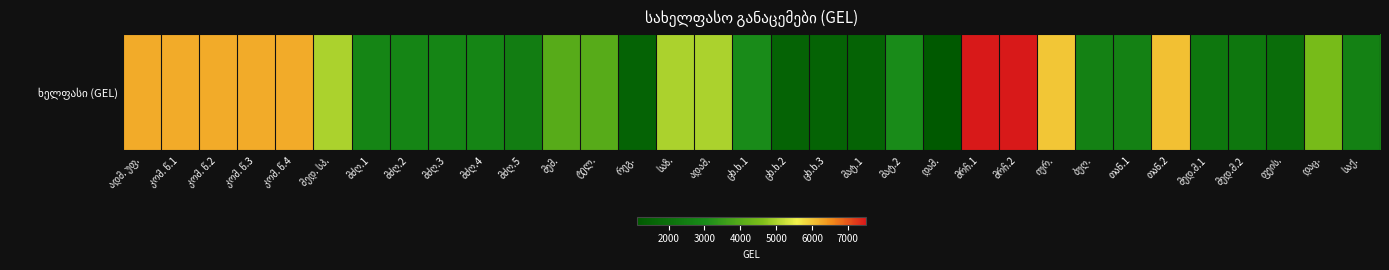

At which label is the value closest to 4312?

დაც.